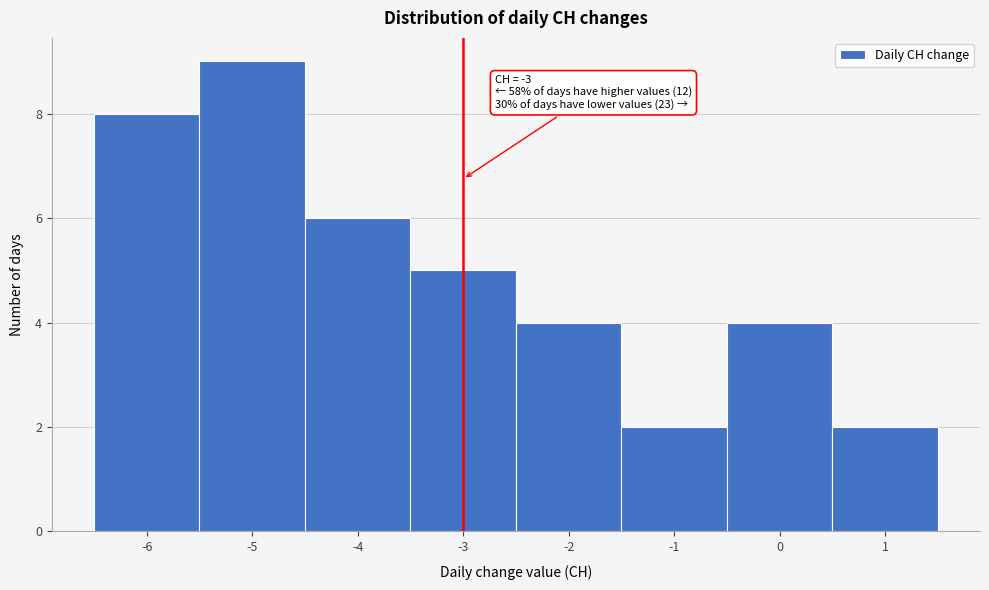

Which range on the x-axis has the tallest bar?

-5.5 to -4.5